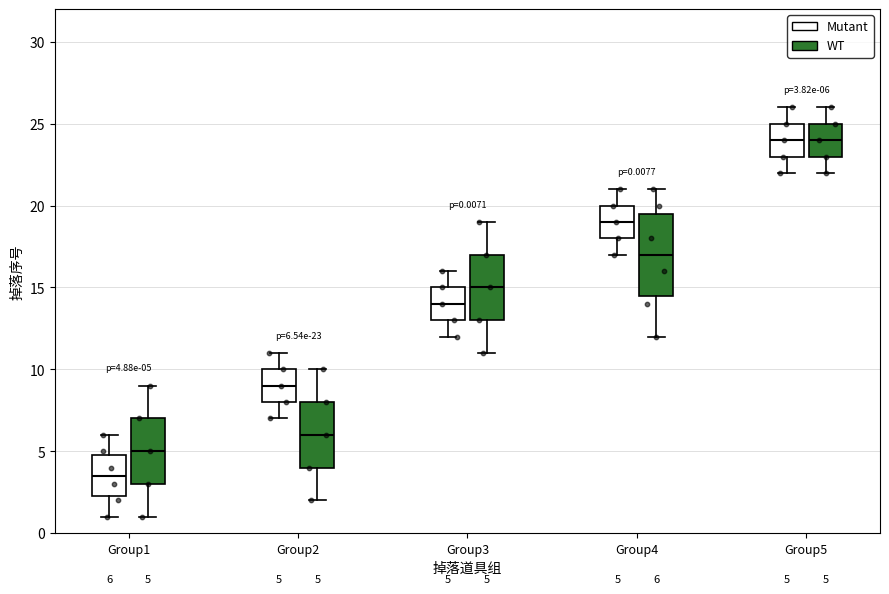

Which box has the lowest median line?

Group1 (Mutant)